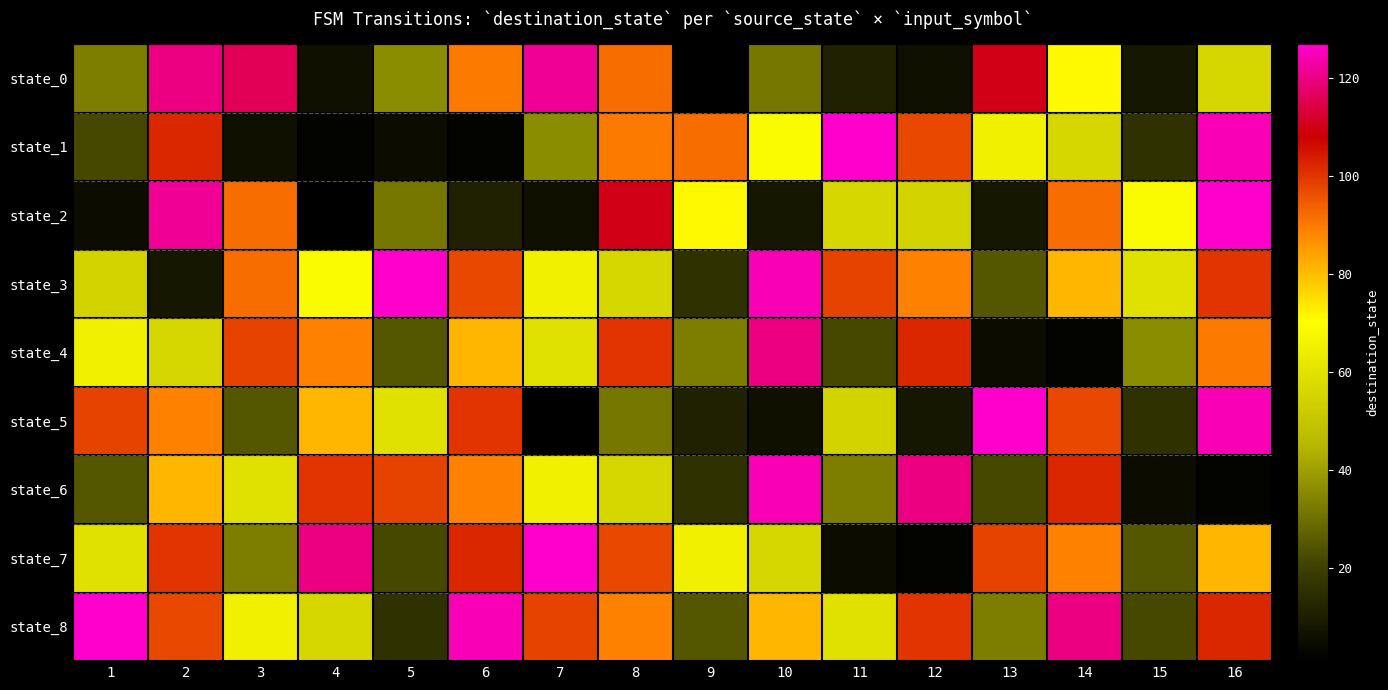

Reading left to right, what are all the values shown in this chart?

state_0: 1=33	2=120	3=116	4=6	5=36	6=90	7=122	8=92	9=1	10=32	11=11	12=6	13=110	14=71	15=8	16=56
state_1: 1=22	2=102	3=6	4=2	5=5	6=2	7=36	8=90	9=92	10=69	11=127	12=97	13=65	14=56	15=16	16=125
state_2: 1=5	2=122	3=92	4=1	5=32	6=11	7=6	8=110	9=71	10=8	11=56	12=55	13=8	14=92	15=69	16=127
state_3: 1=55	2=8	3=92	4=69	5=127	6=97	7=65	8=56	9=16	10=125	11=98	12=89	13=25	14=81	15=60	16=100
state_4: 1=65	2=56	3=98	4=89	5=25	6=81	7=60	8=100	9=33	10=120	11=22	12=102	13=5	14=2	15=36	16=90
state_5: 1=98	2=89	3=25	4=81	5=60	6=100	7=1	8=32	9=11	10=6	11=55	12=8	13=127	14=97	15=16	16=125
state_6: 1=25	2=81	3=60	4=100	5=98	6=89	7=65	8=56	9=16	10=125	11=33	12=120	13=22	14=102	15=5	16=2
state_7: 1=60	2=100	3=33	4=120	5=22	6=102	7=127	8=97	9=65	10=56	11=5	12=2	13=98	14=89	15=25	16=81
state_8: 1=127	2=97	3=65	4=56	5=16	6=125	7=98	8=89	9=25	10=81	11=60	12=100	13=33	14=120	15=22	16=102